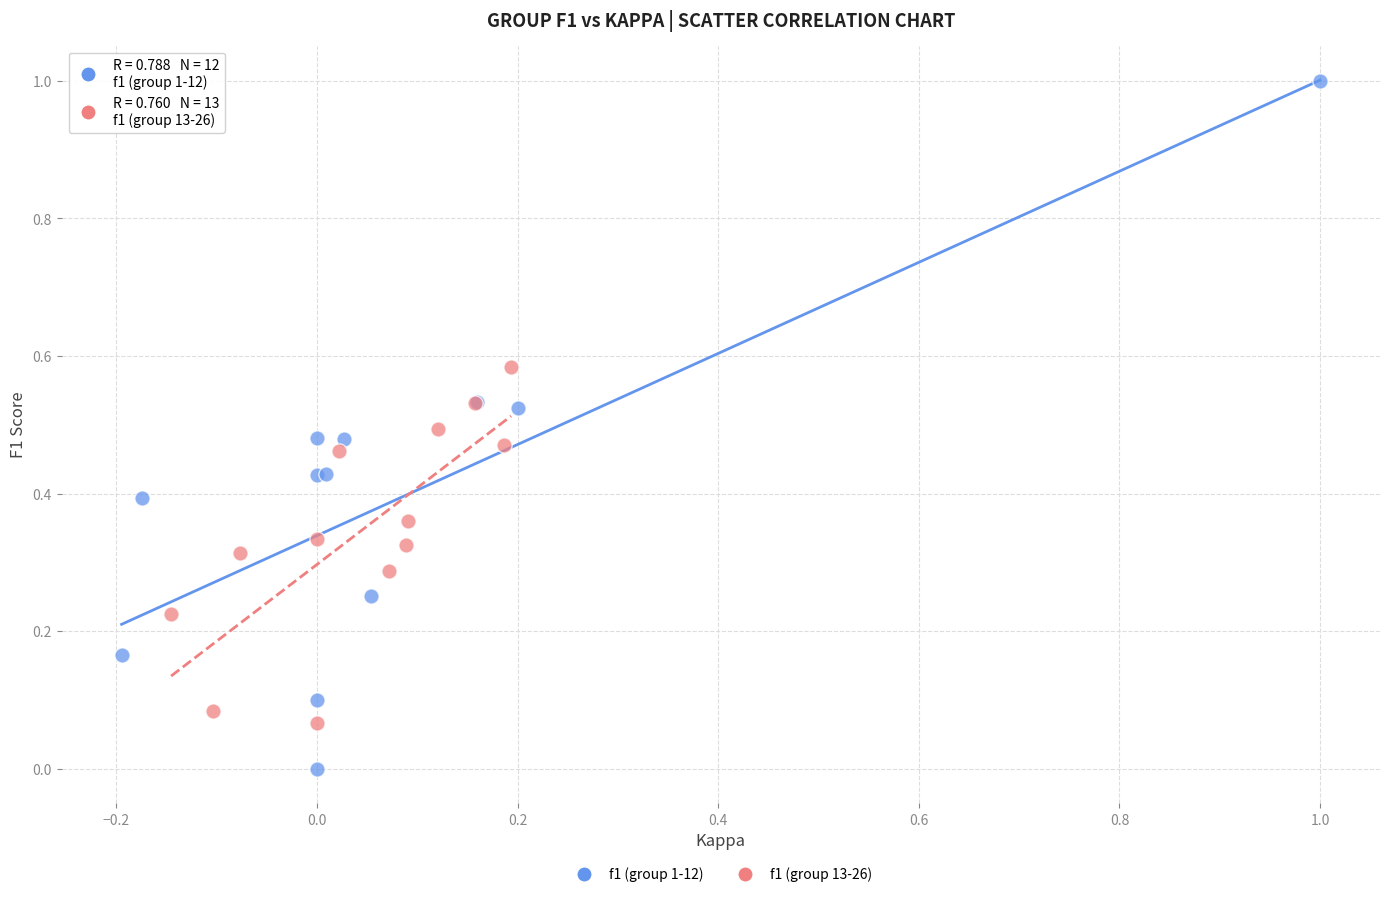

Which series has the largest Y range (max minus min)?

f1 (group 1-12)